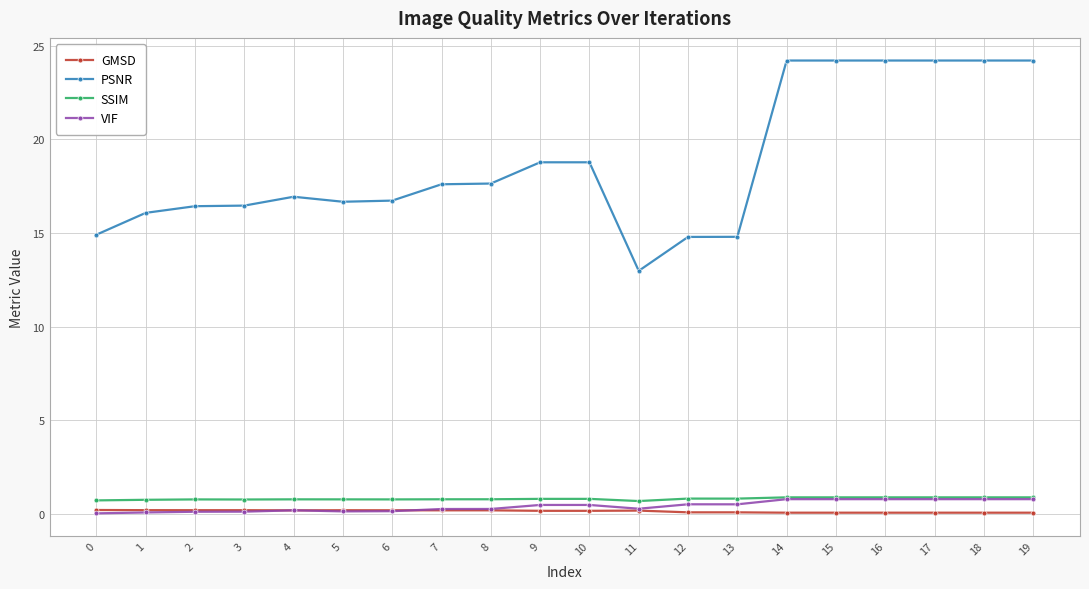

Which series has the largest total across all categories?

PSNR